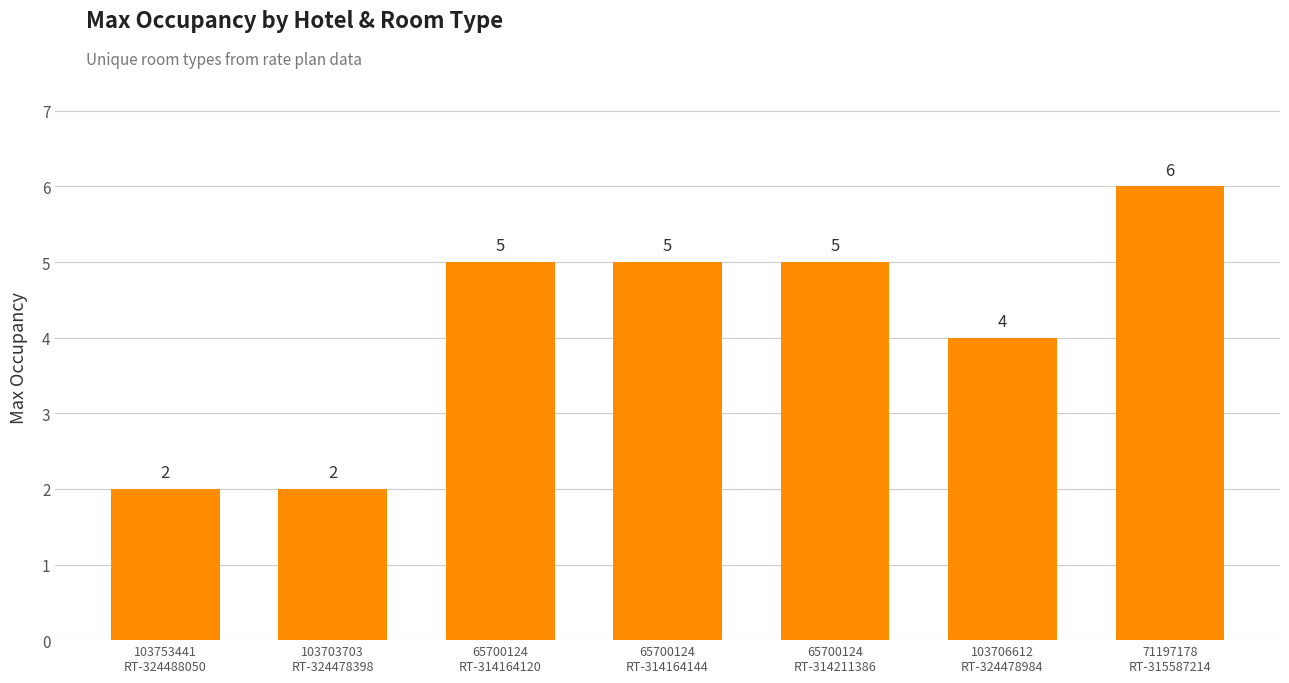

How many values are below 5?

3